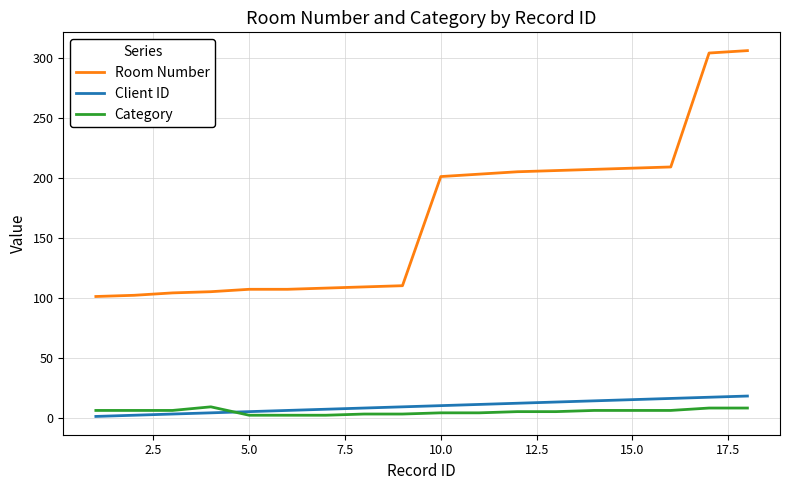

What is the difference between the maximum and minimum values in the Room Number series?

205